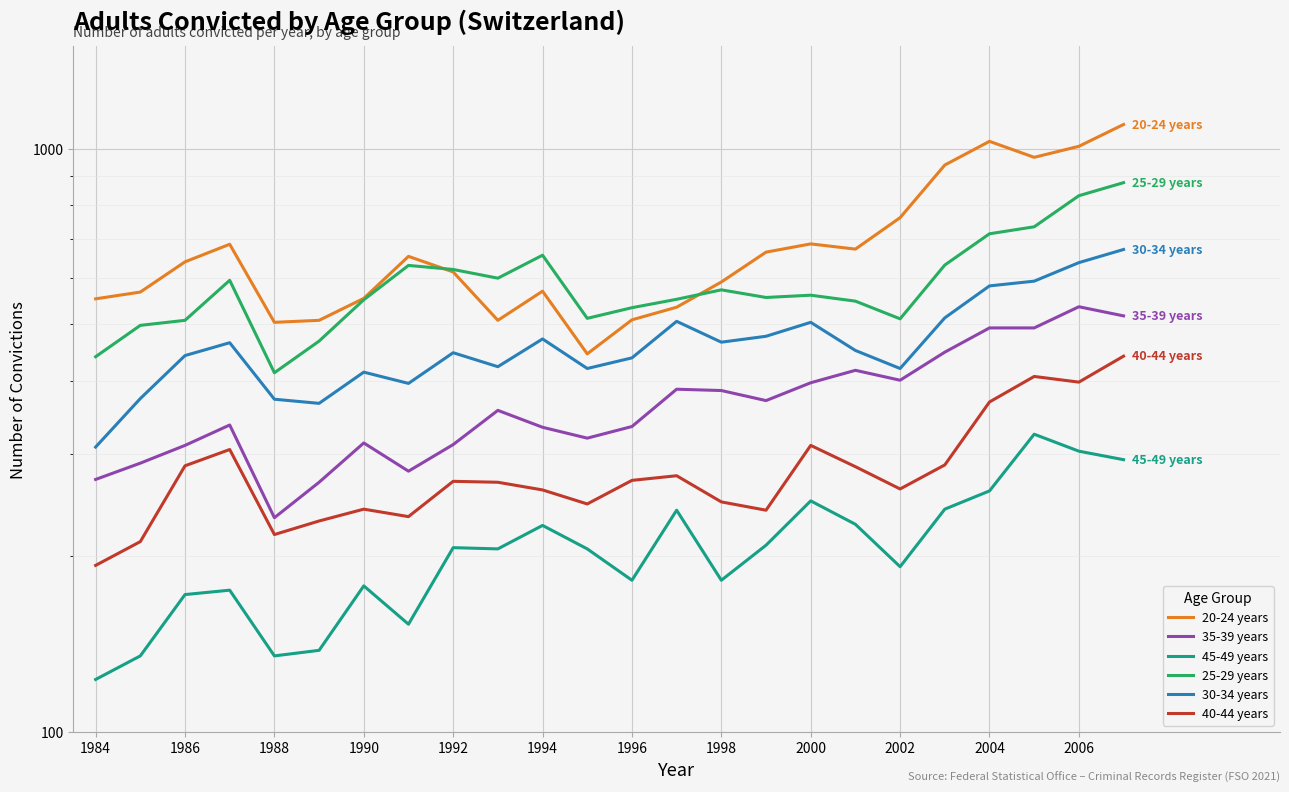

How many data points does each series have?

24